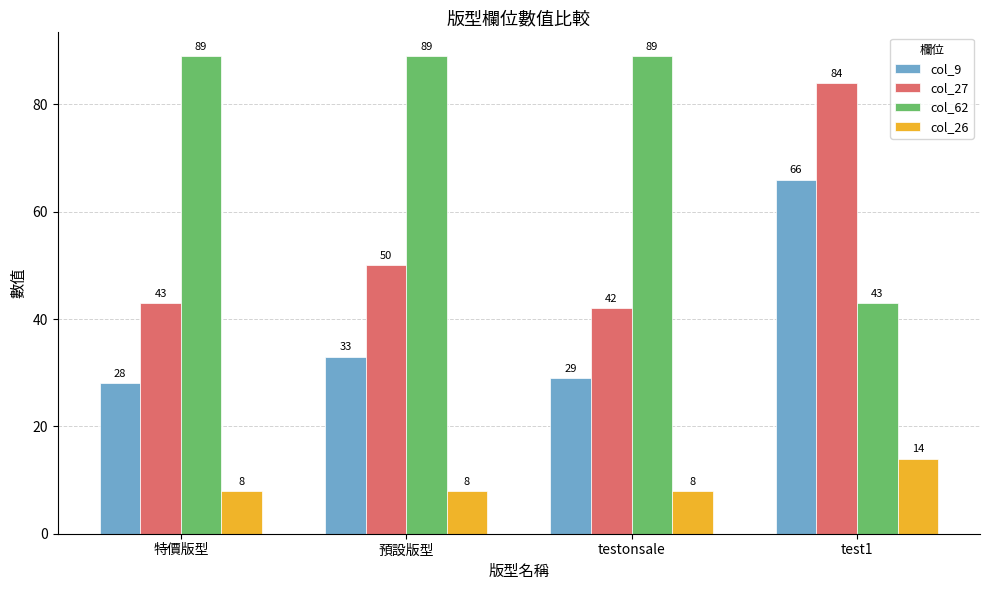

What is the greatest value displayed?

89